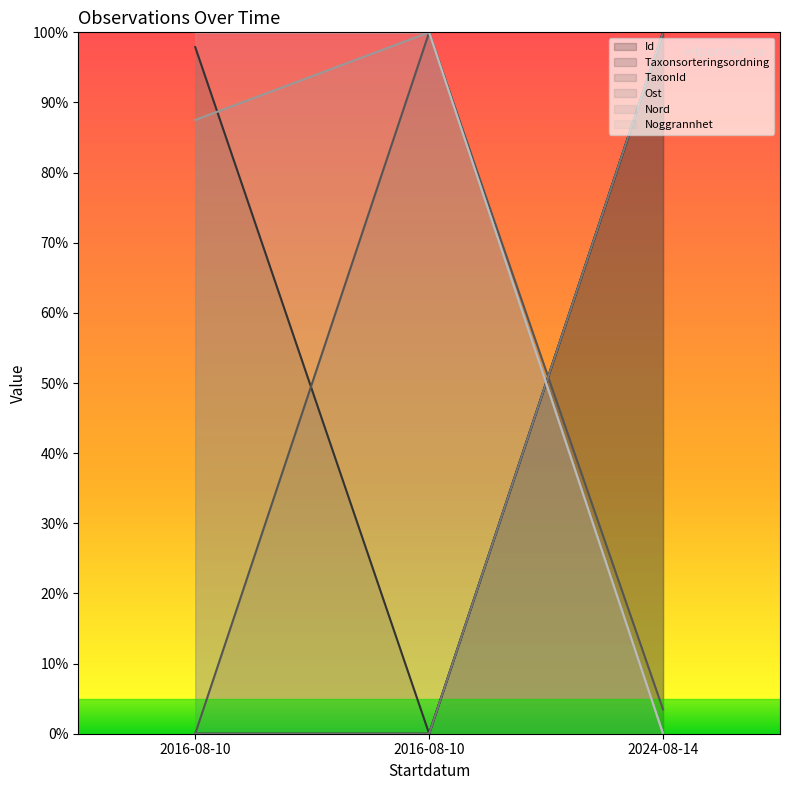

Where does the Nord series first go above 87?

2016-08-10